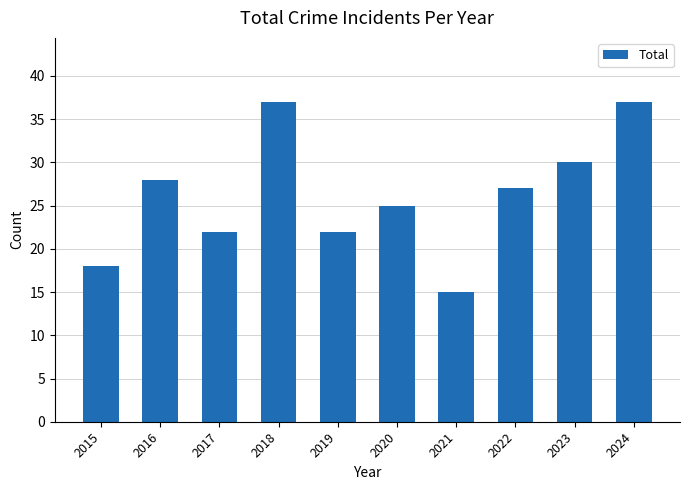

What is the average value?

26